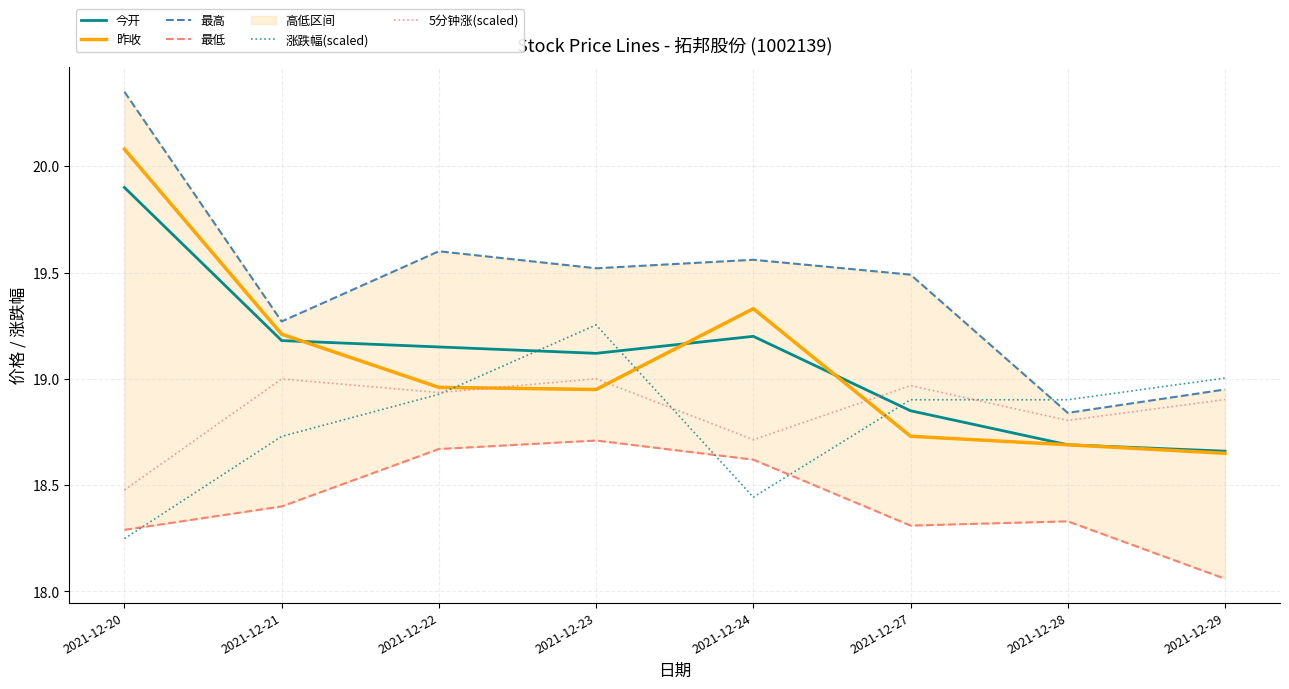

What is the spread (max minus min) of values at 2021-12-28?

0.6